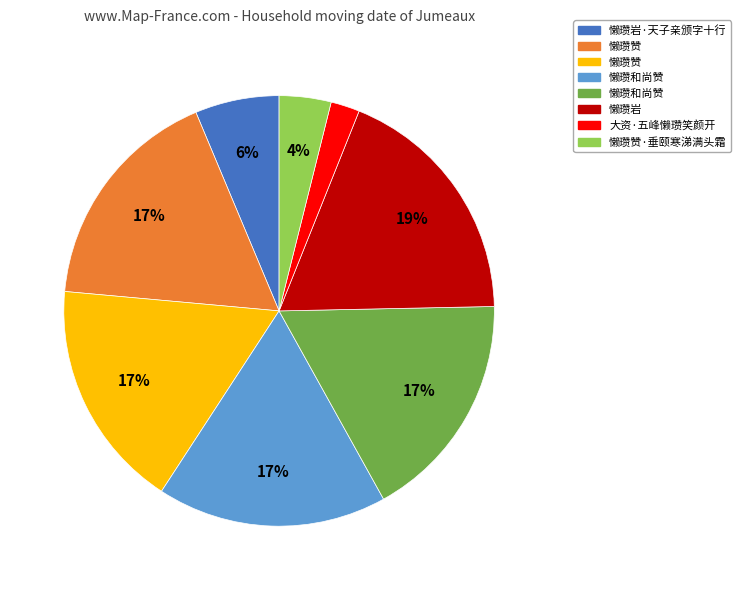

To the nearest percent, what is the average slice percentage?

12%